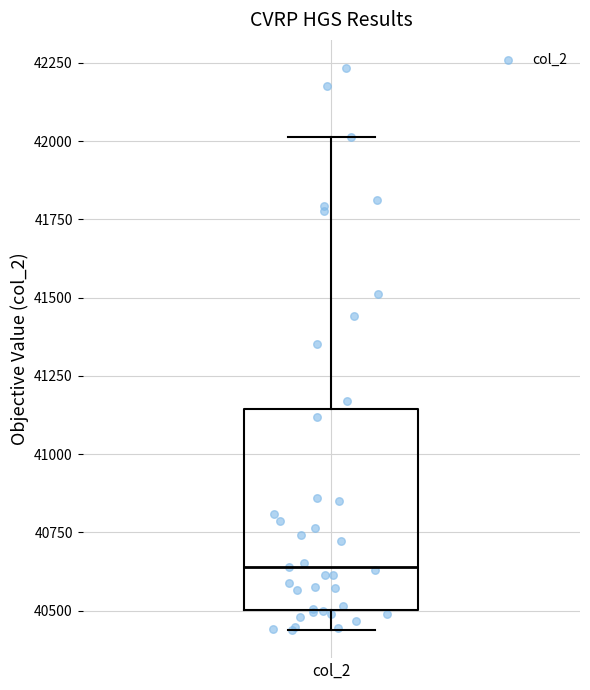

Transcribe this box plot: give where the median line is, the range the box spans, and where the two whiskers end, as read against the y-axis. The values are not printed on the chart, so give them approximately, as read against the axis.

median 40650, box 40500 to 41150, whiskers 40450 to 42000